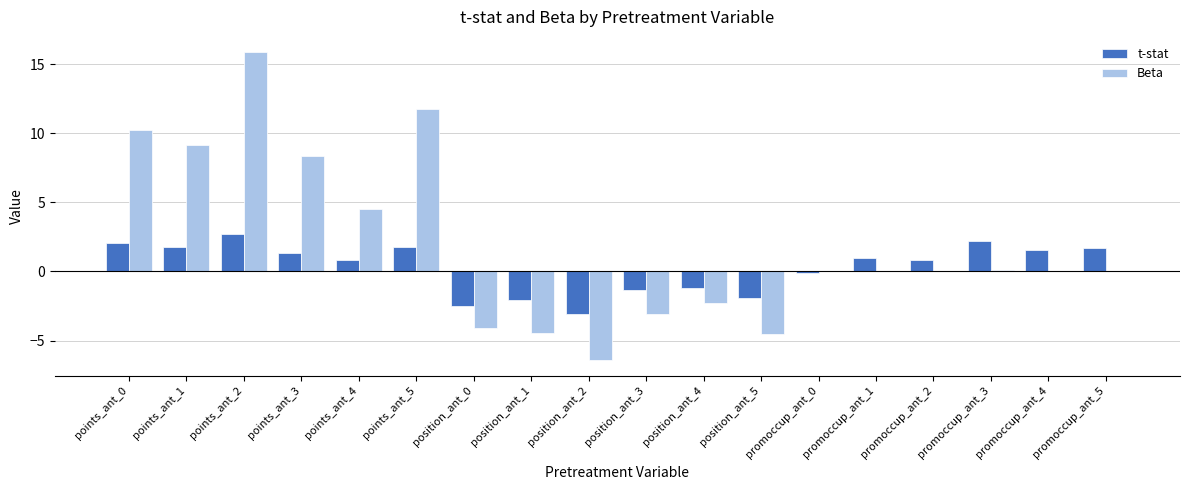

What value does the Beta series have at points_ant_3?

8.4